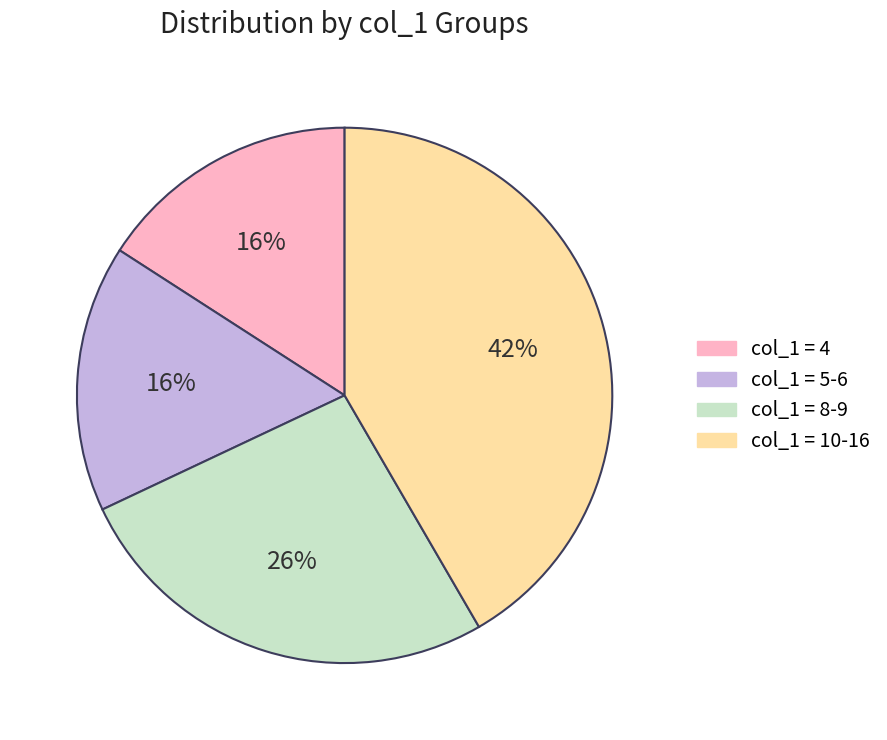

To the nearest percent, what is the average slice percentage?

25%